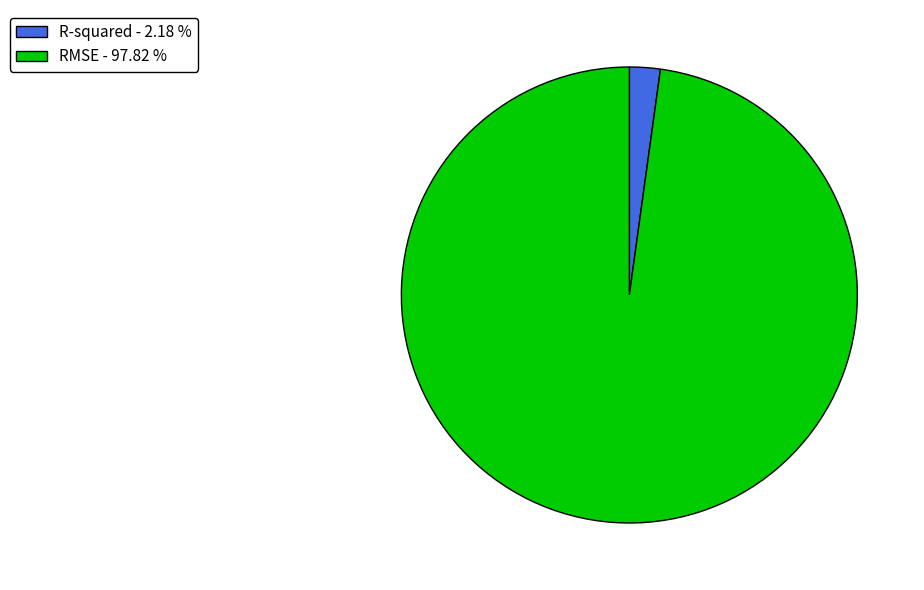

Which has a higher value, RMSE - 97.82 % or R-squared - 2.18 %?

RMSE - 97.82 %